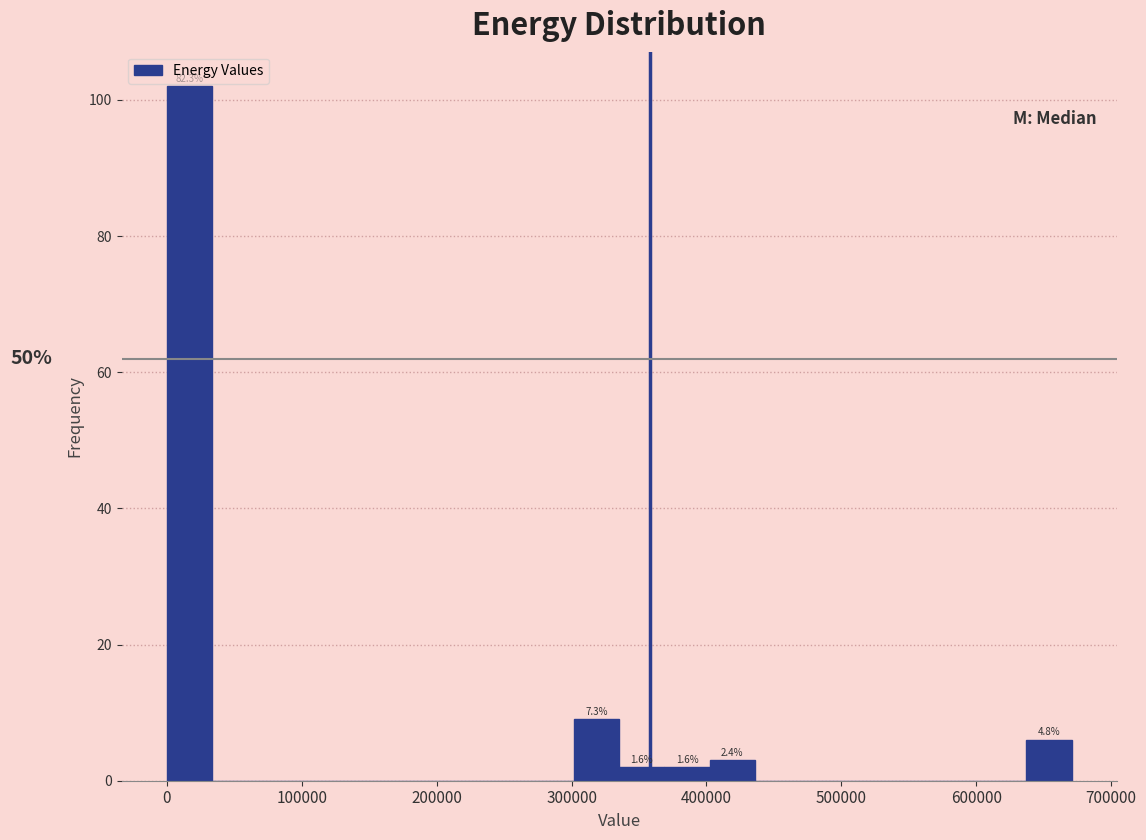

Around what value on the x-axis is the tallest bar? Give the approximate position of its centre, as read against the axis.

20000